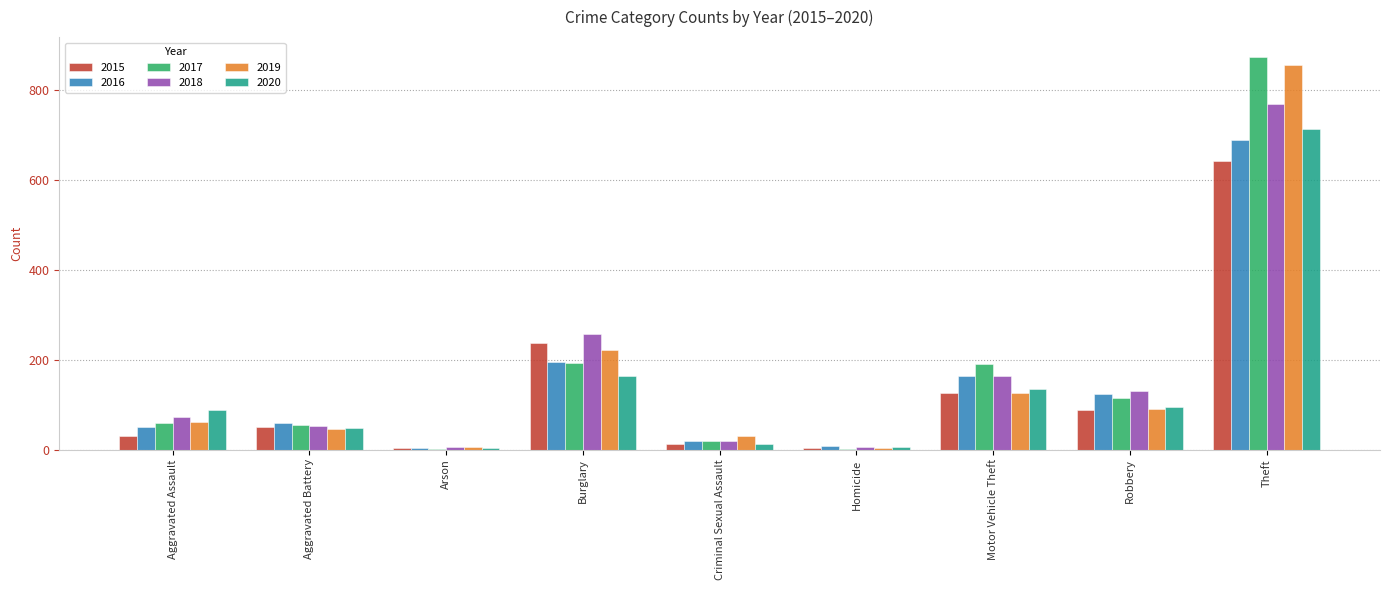

What is the greatest value displayed?

873